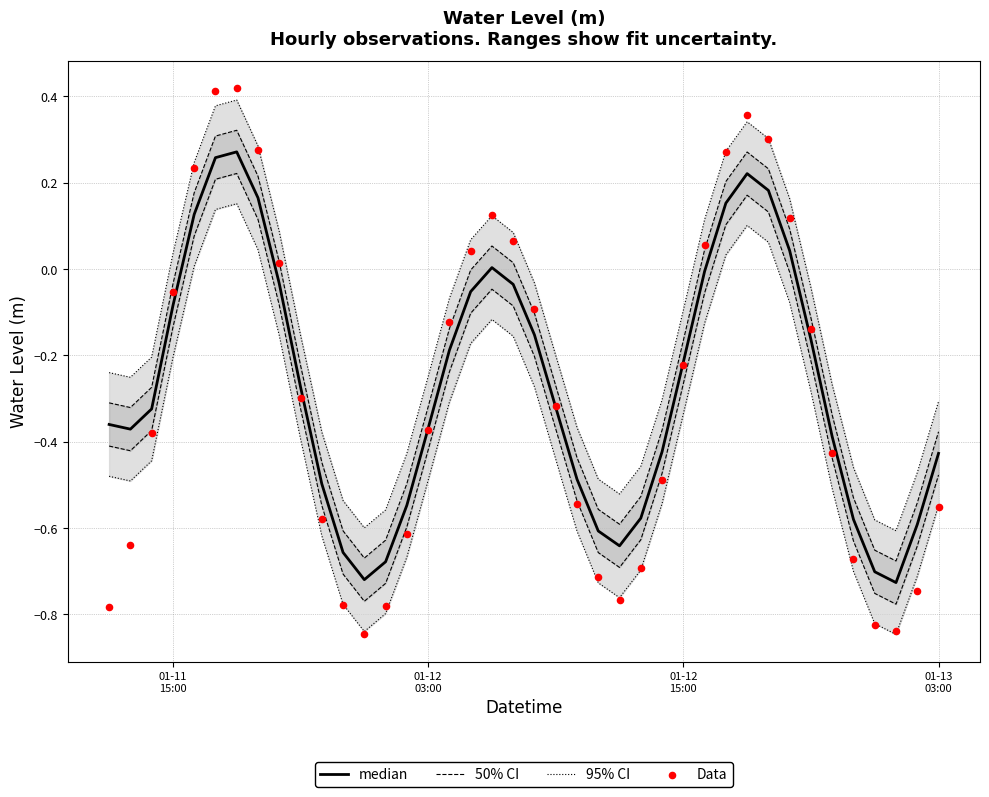

Which series contains the highest Y value?

Data